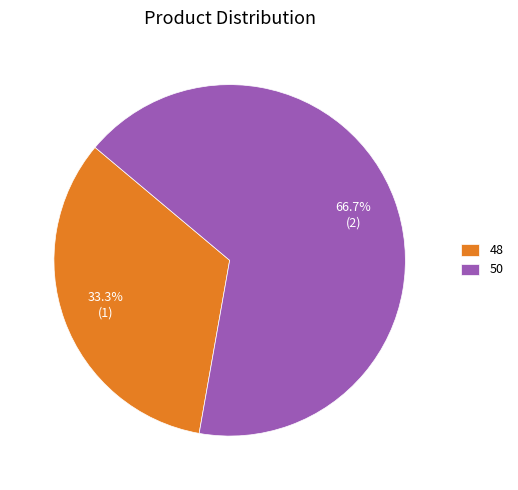

True or false: 48 accounts for 44% of the total.

False